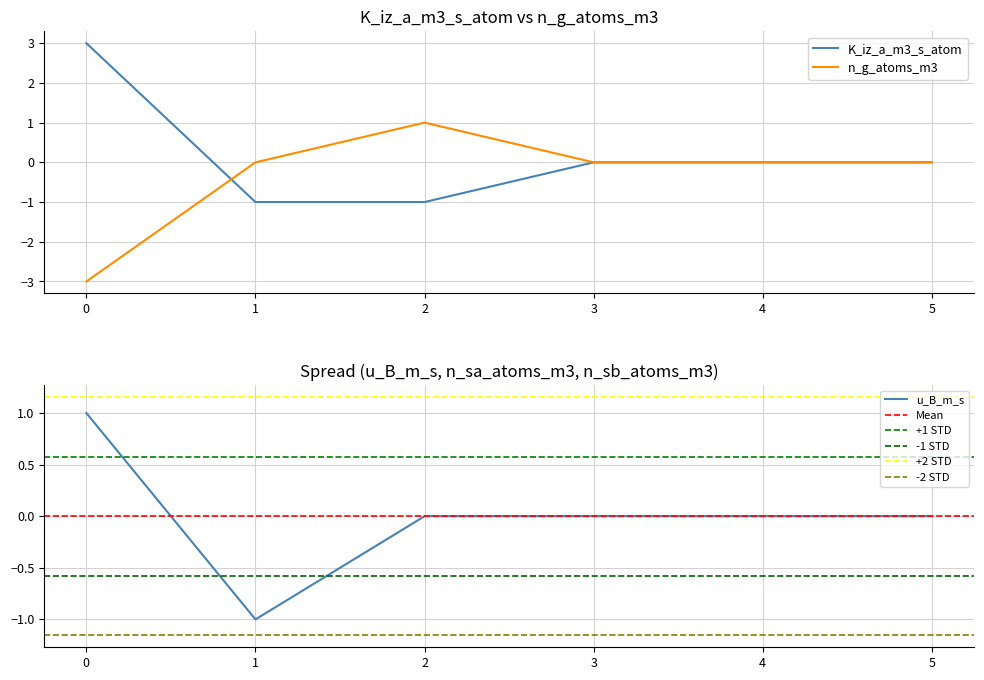

True or false: u_B_m_s and K_iz_a_m3_s_atom cross at least once.

False